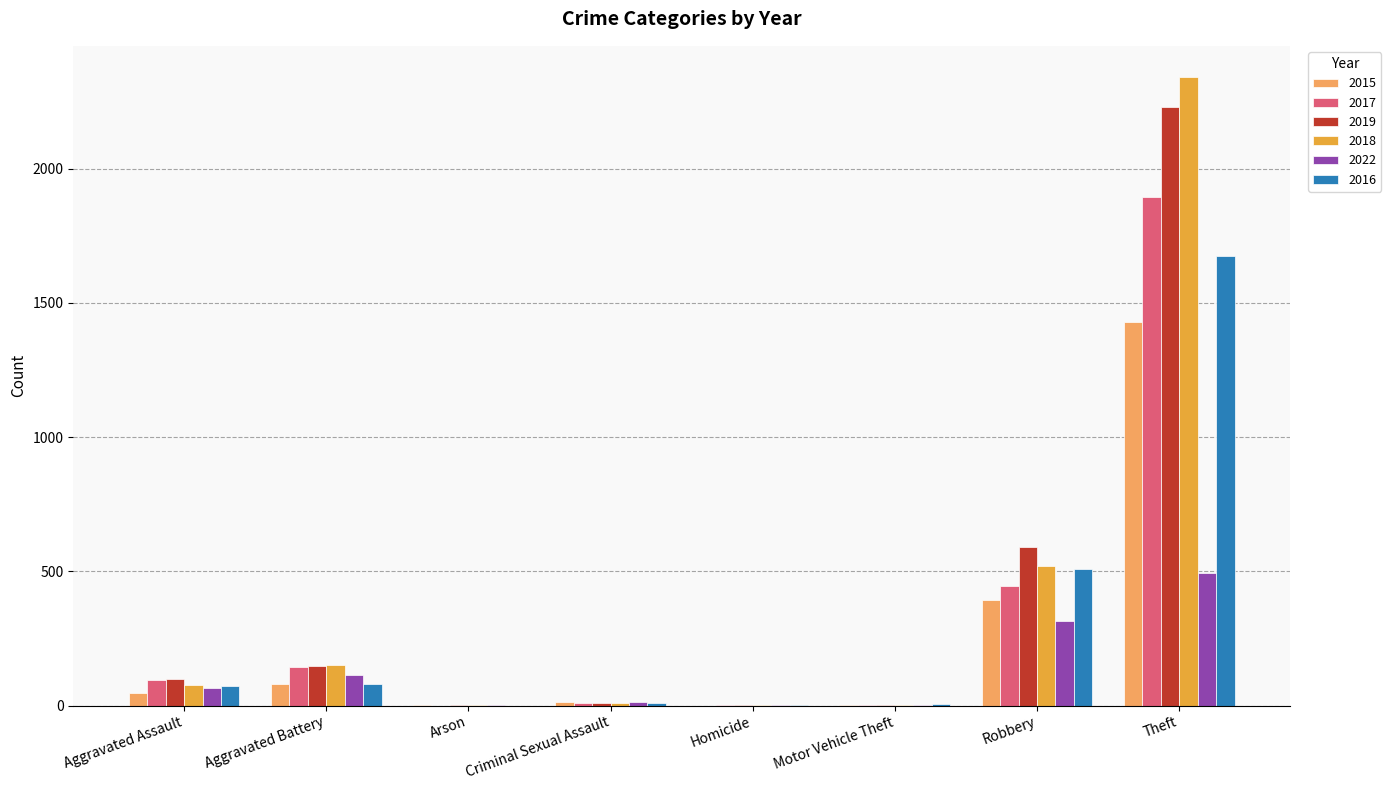

At which category is the sum across all series the highest?

Theft